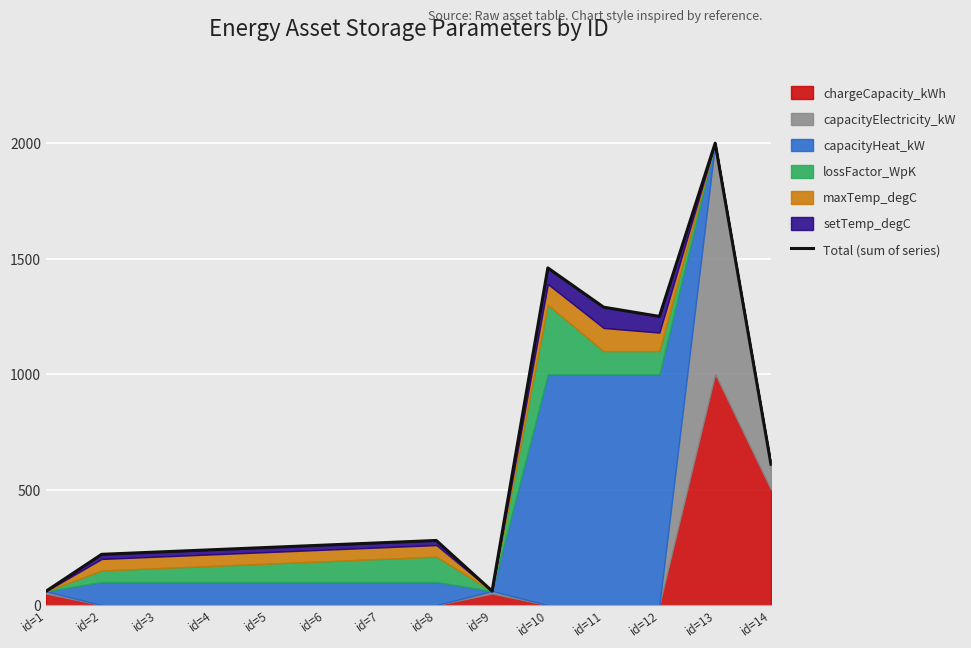

What is the approximate value at id=1, to the nearest 100?

100